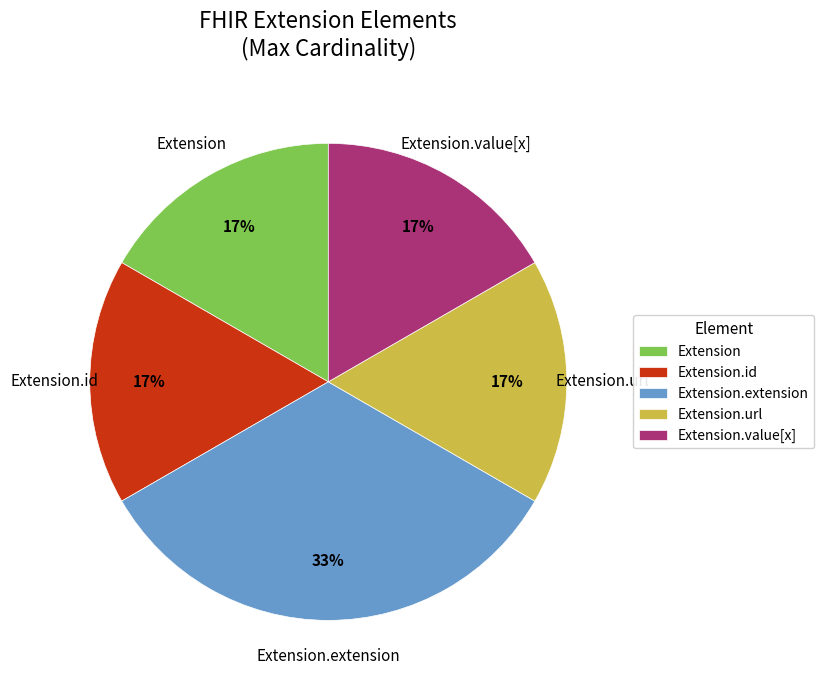

True or false: Extension.value[x] accounts for 17% of the total.

True